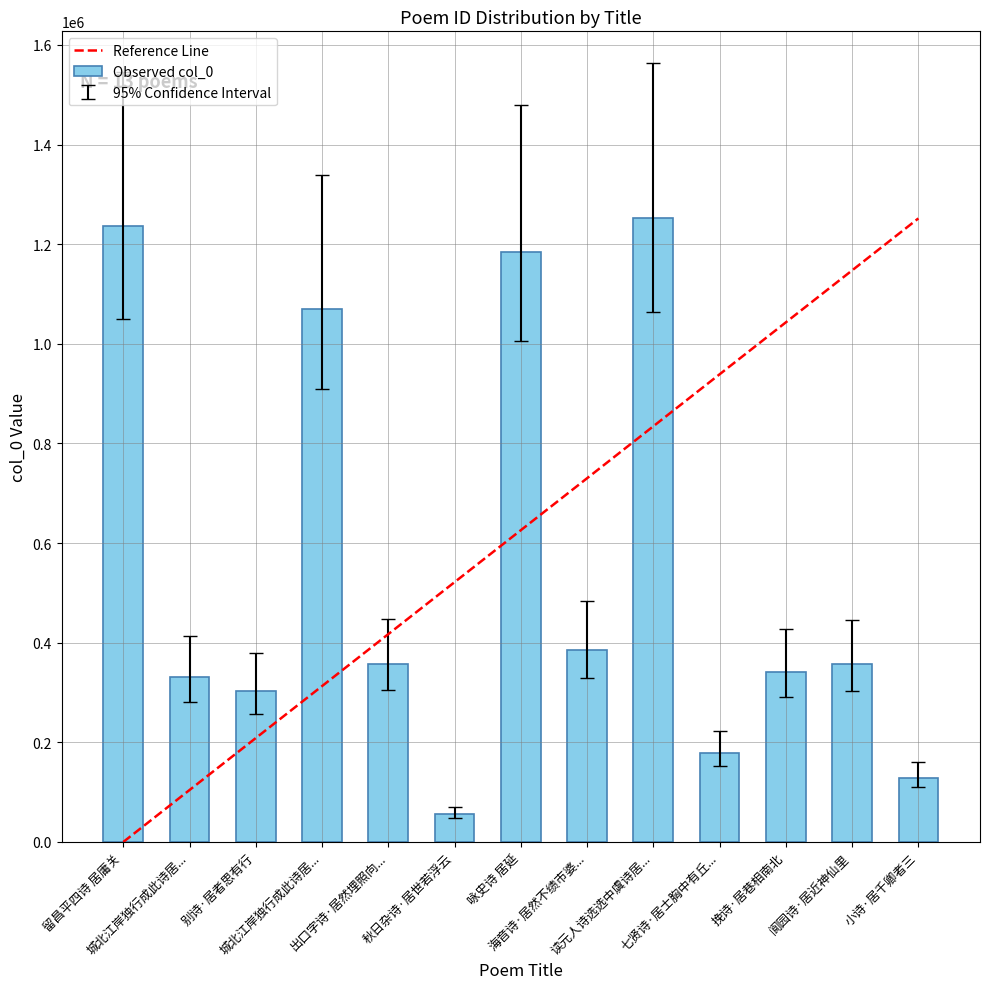

Which label corresponds to the smallest value in the chart?

秋日杂诗·居世若浮云